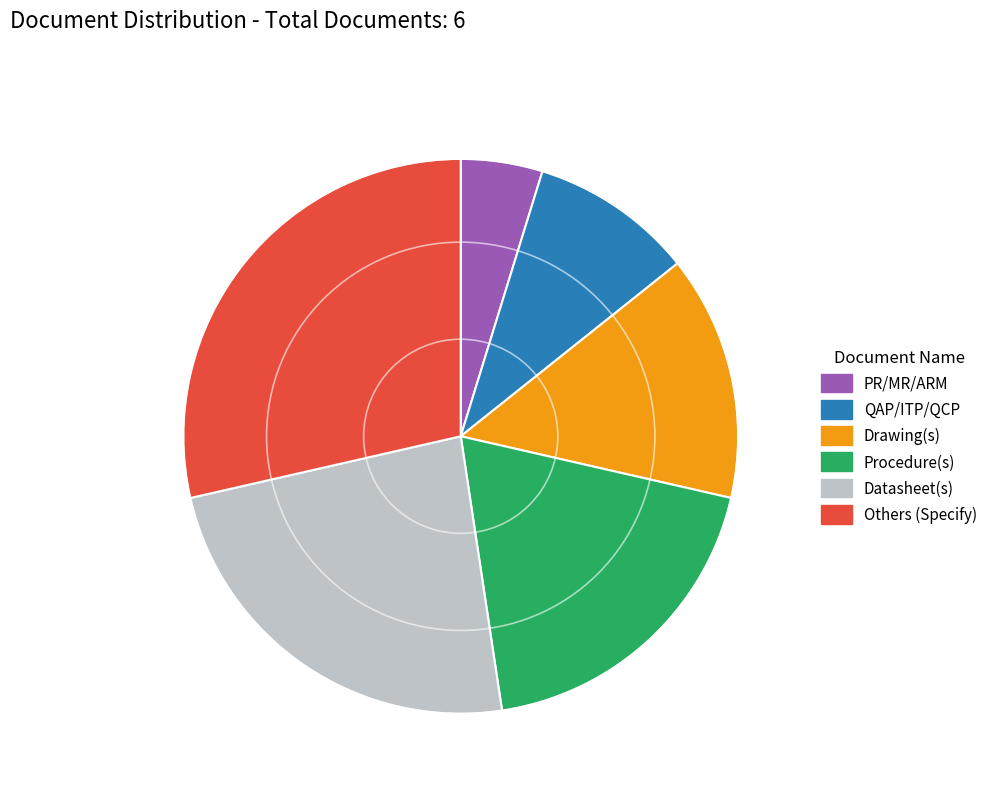

Combined, do PR/MR/ARM and Drawing(s) account for over 50%?

No